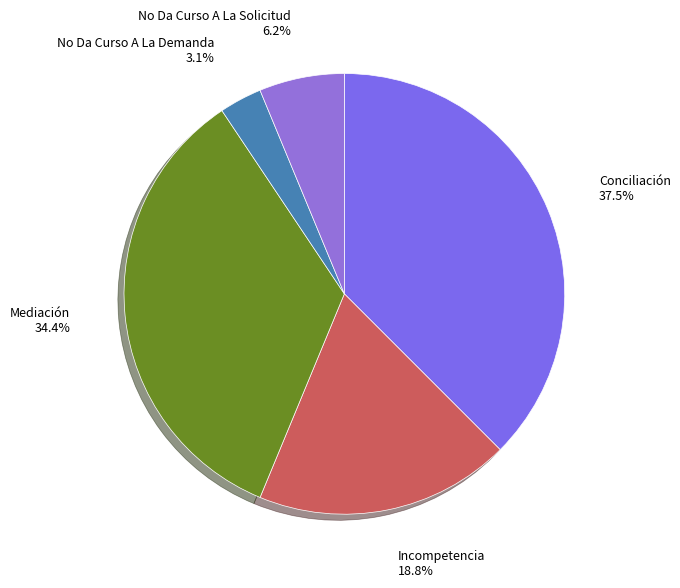

To the nearest percent, what percentage of the pie is No Da Curso A La Solicitud?

6%